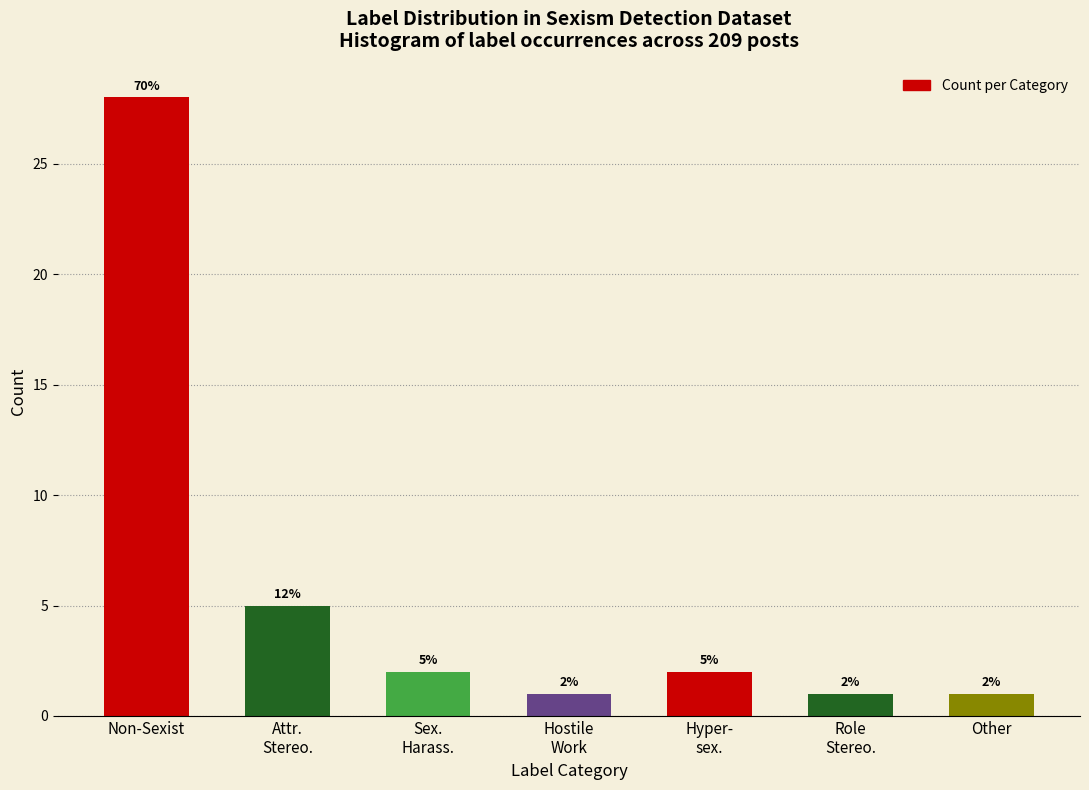

Reading left to right, extract all data points from this chart.

28	5	2	1	2	1	1